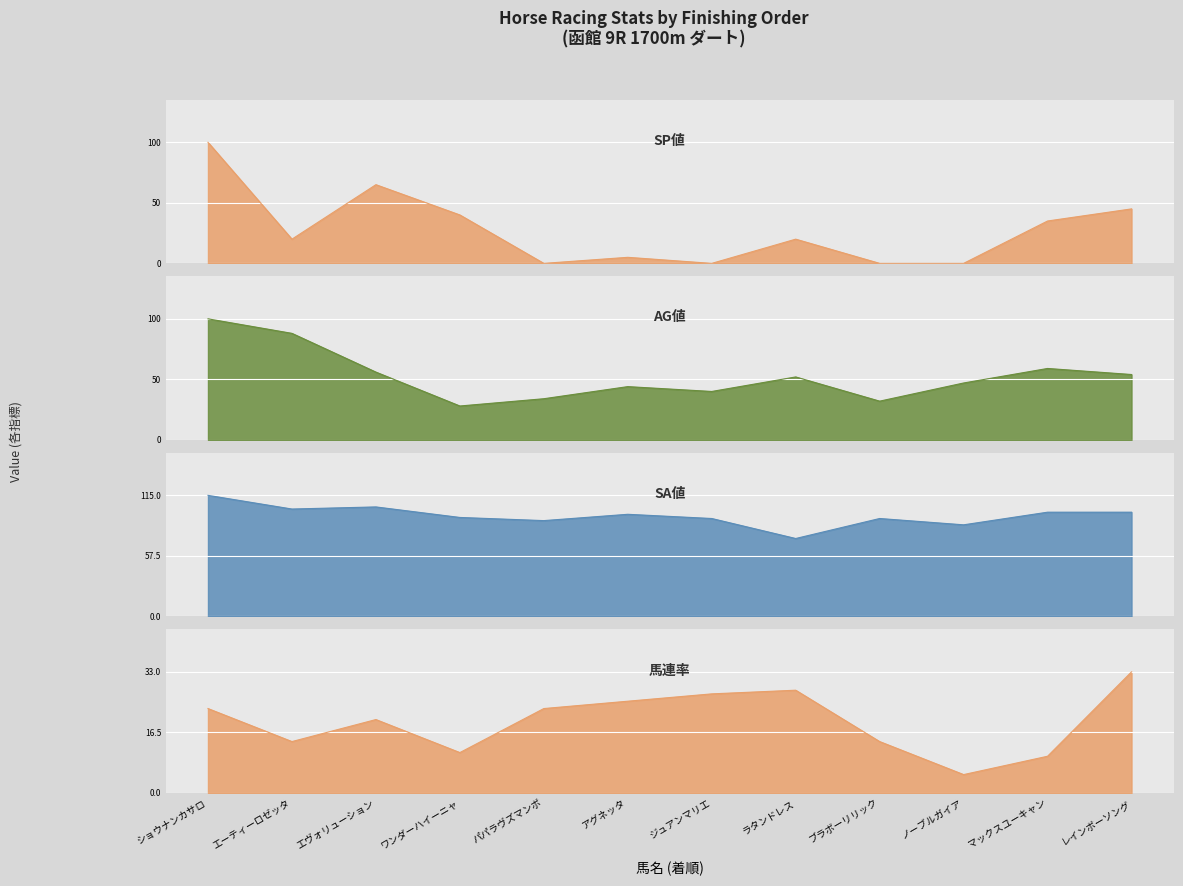

Reading left to right, transcribe all the data shown in this chart.

SP値: ショウナンカサロ=100	エーティーロゼッタ=20	エヴォリューション=65	ワンダーハイーニャ=40	パパラヴズマンボ=0	アグネッタ=5	ジュアンマリエ=0	ラタンドレス=20	ブラボーリリック=0	ノーブルガイア=0	マックスユーキャン=35	レインボーソング=45
AG値: ショウナンカサロ=100	エーティーロゼッタ=88	エヴォリューション=56	ワンダーハイーニャ=28	パパラヴズマンボ=34	アグネッタ=44	ジュアンマリエ=40	ラタンドレス=52	ブラボーリリック=32	ノーブルガイア=47	マックスユーキャン=59	レインボーソング=54
SA値: ショウナンカサロ=115	エーティーロゼッタ=102	エヴォリューション=104	ワンダーハイーニャ=94	パパラヴズマンボ=91	アグネッタ=97	ジュアンマリエ=93	ラタンドレス=74	ブラボーリリック=93	ノーブルガイア=87	マックスユーキャン=99	レインボーソング=99
馬連率: ショウナンカサロ=23	エーティーロゼッタ=14	エヴォリューション=20	ワンダーハイーニャ=11	パパラヴズマンボ=23	アグネッタ=25	ジュアンマリエ=27	ラタンドレス=28	ブラボーリリック=14	ノーブルガイア=5	マックスユーキャン=10	レインボーソング=33